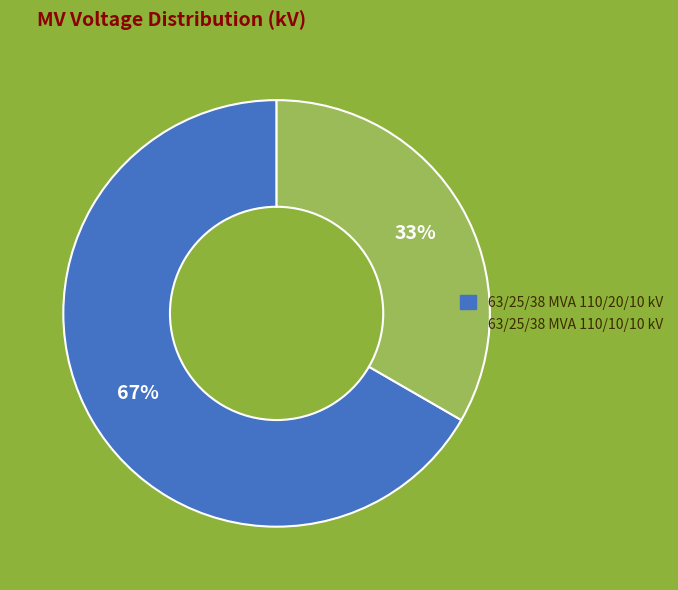

Is the sum of 63/25/38 MVA 110/20/10 kV and 63/25/38 MVA 110/10/10 kV greater than half?

Yes